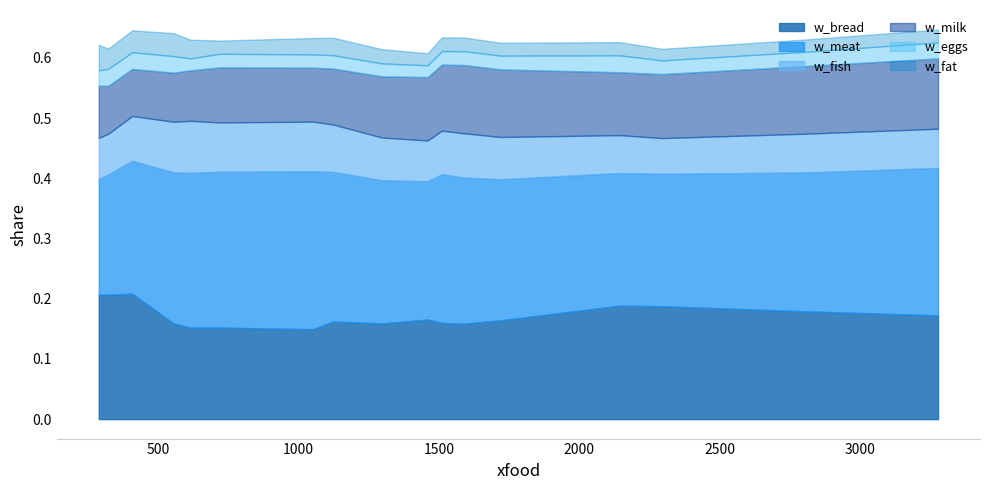

Count the number of categories in the chart.

17